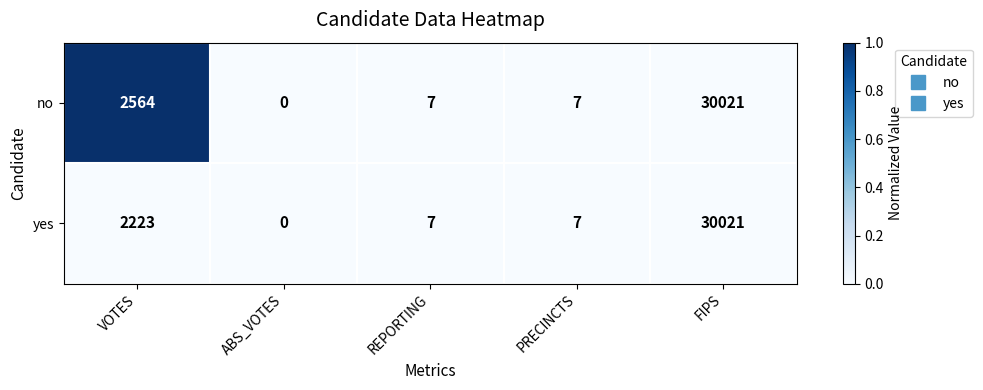

Which series has the largest total across all categories?

no